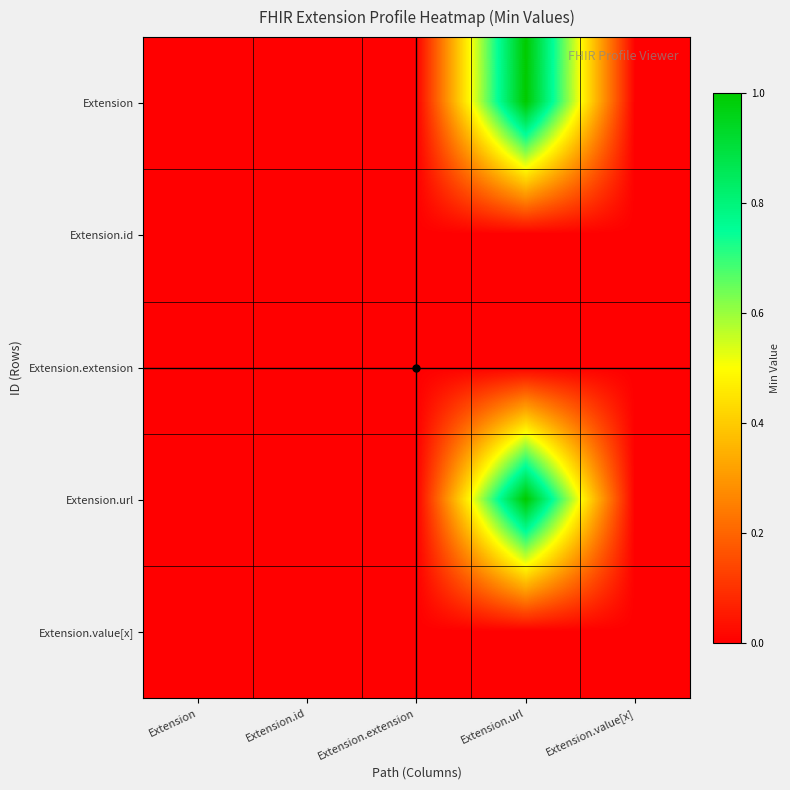

Which series has the largest total across all categories?

Extension